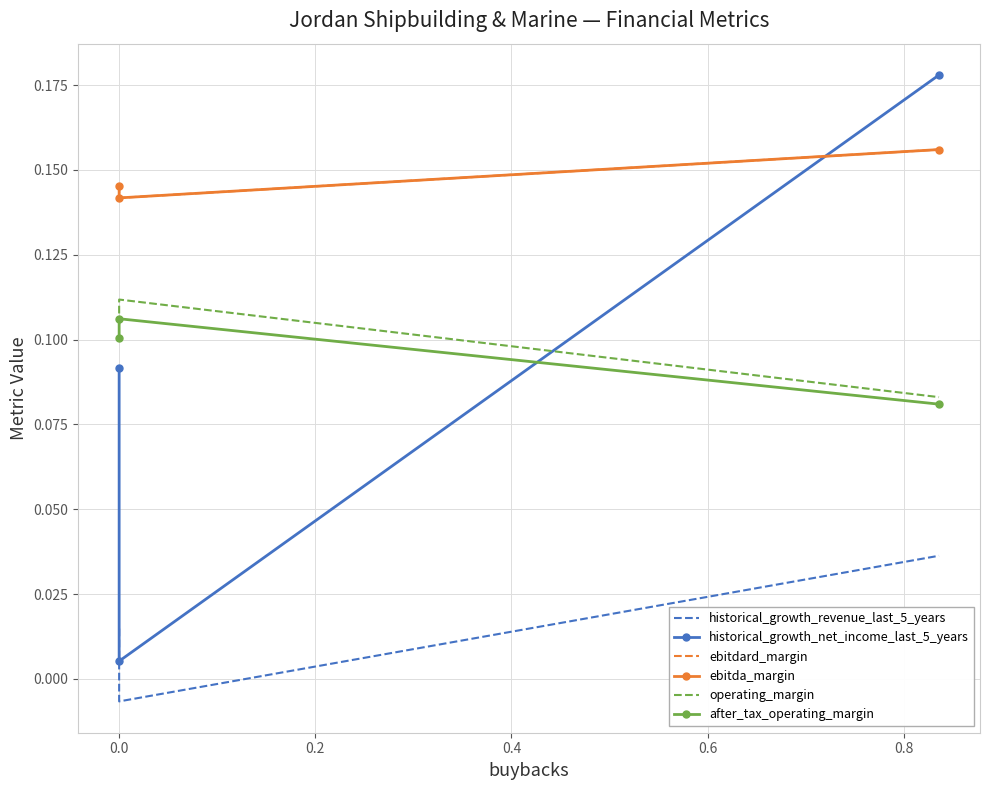

What is the difference between the highest and lowest values at 0.0?

0.1